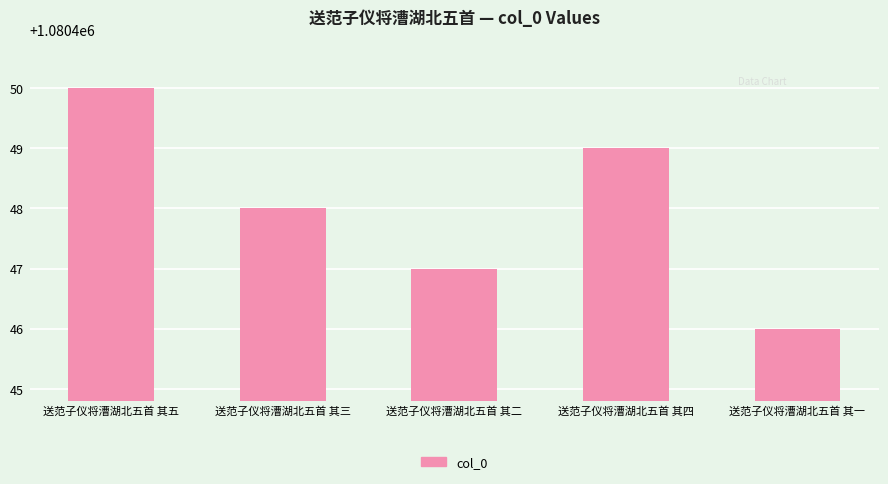

At which category does the chart reach its peak across all series?

送范子仪将漕湖北五首 其五